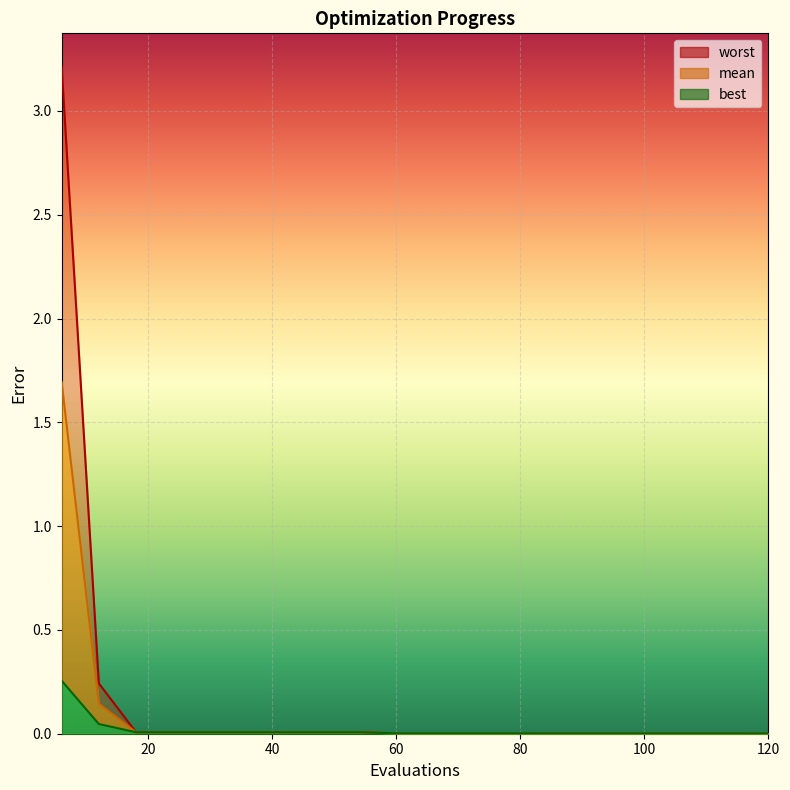

At which category is the sum across all series the highest?

6